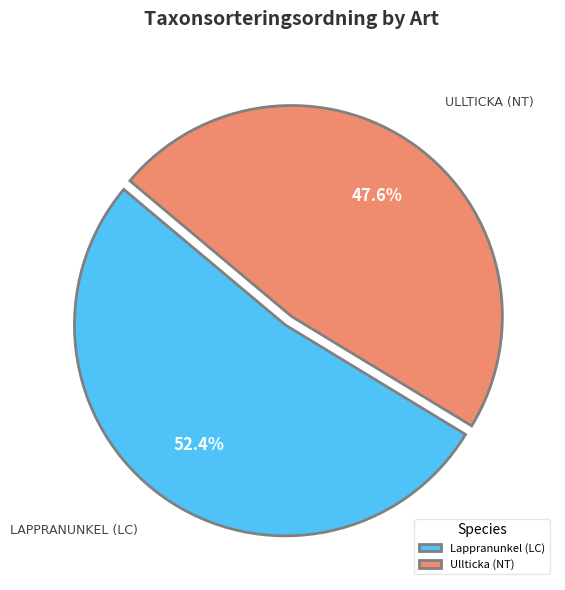

How many slices are in this pie chart?

2